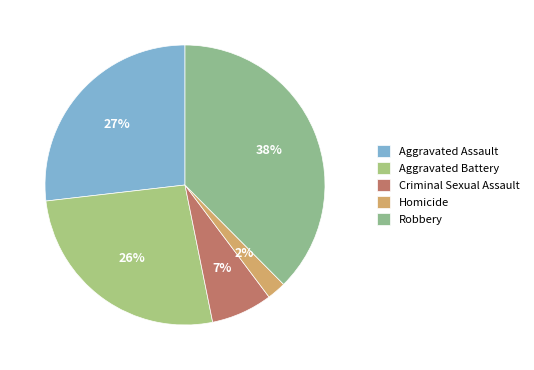

How many segments does this pie chart have?

5